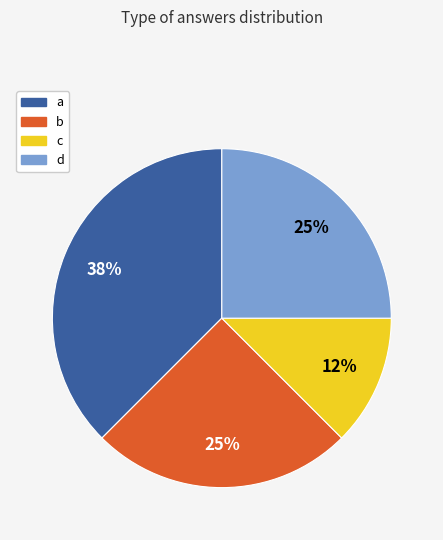

What is the smallest slice in the pie chart?

c